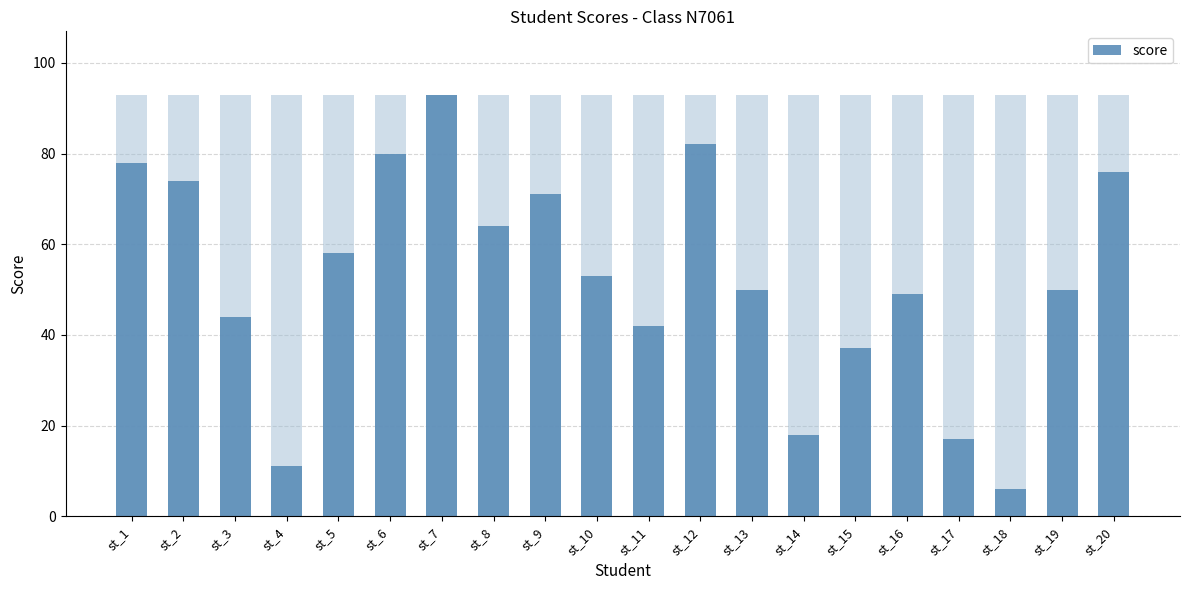

What is the average value?

53